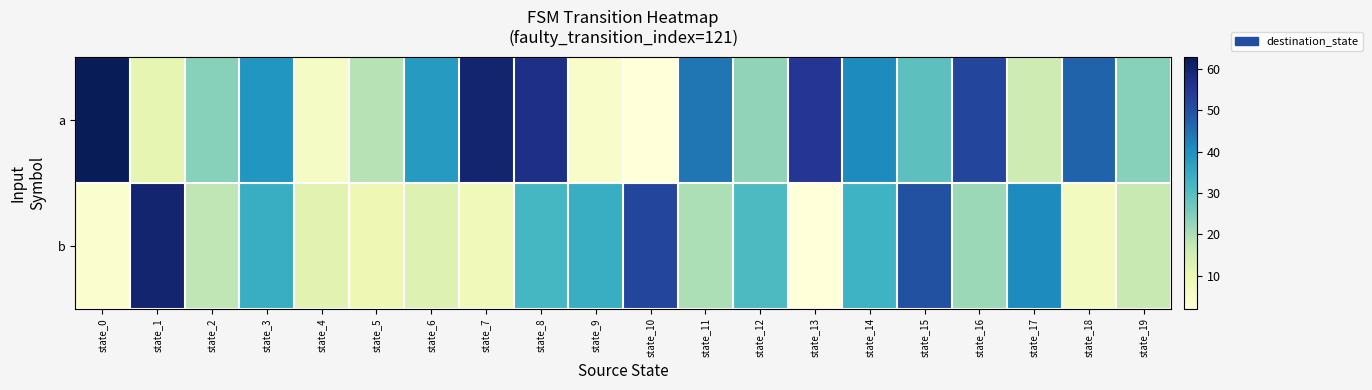

Which category has the lowest value across all series?

state_10